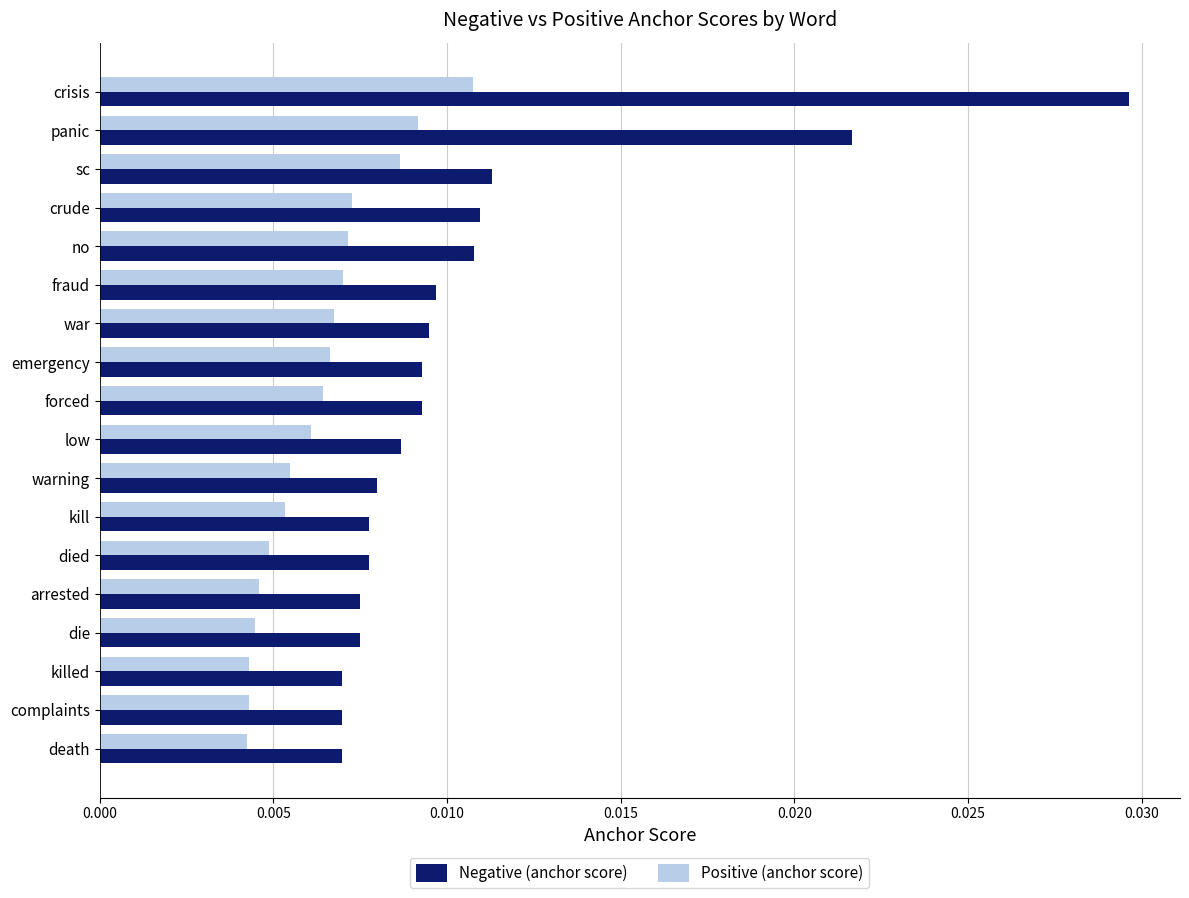

Count the Negative (anchor score) values in the range 0 to 1.

18